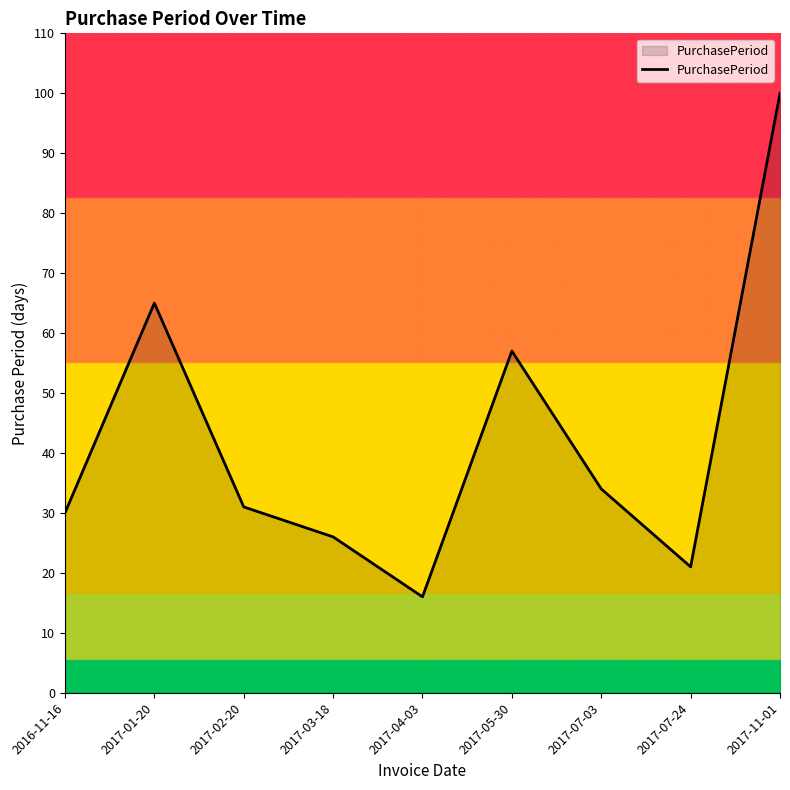

What is the difference between the second highest and second lowest values?

44